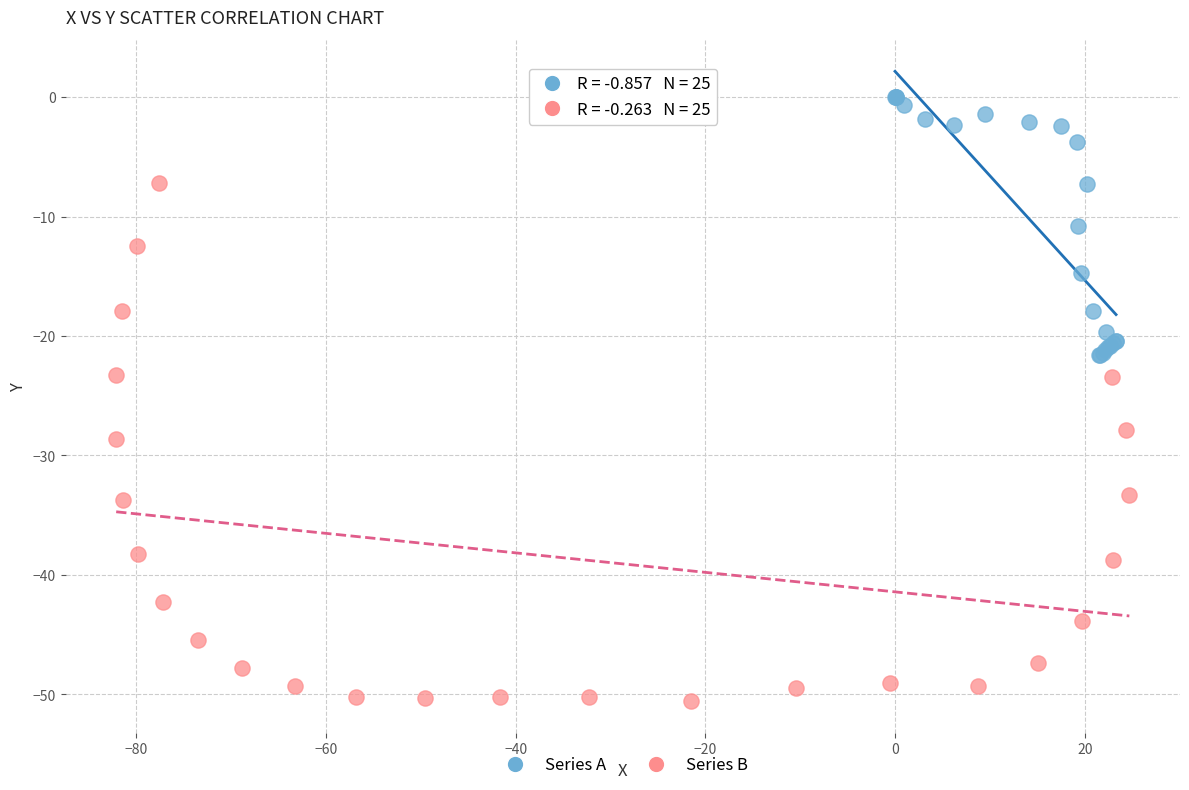

Which series has the widest spread of Y values?

Series B